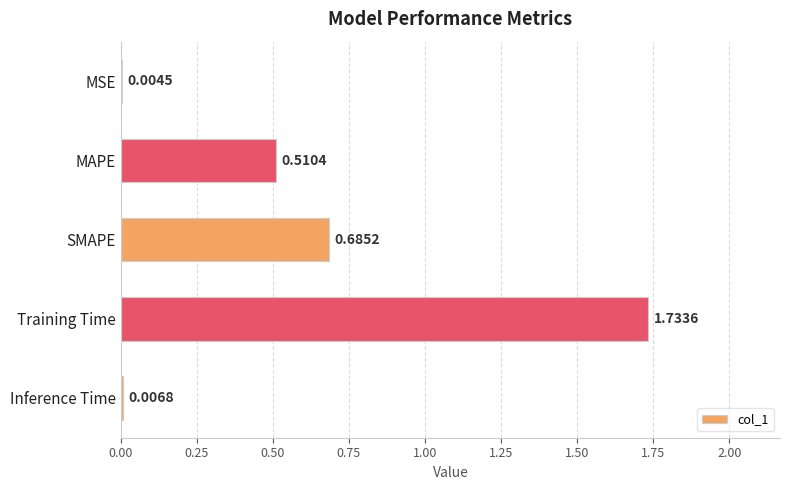

Between Training Time and MAPE, which is larger?

Training Time